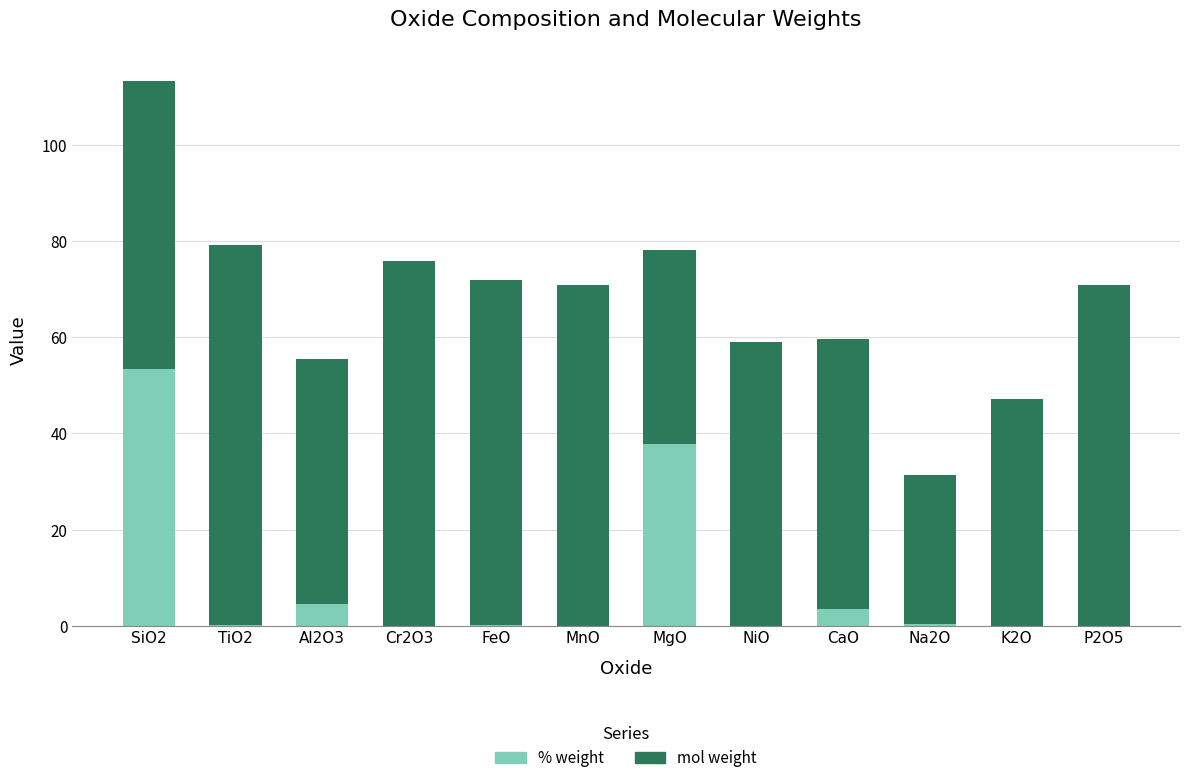

What are all the series names shown in the legend?

% weight, mol weight